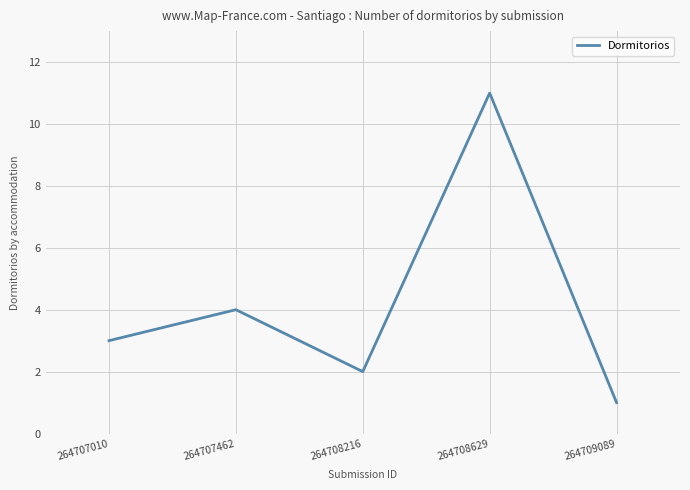

True or false: the data shows 2 at 264707010.

False